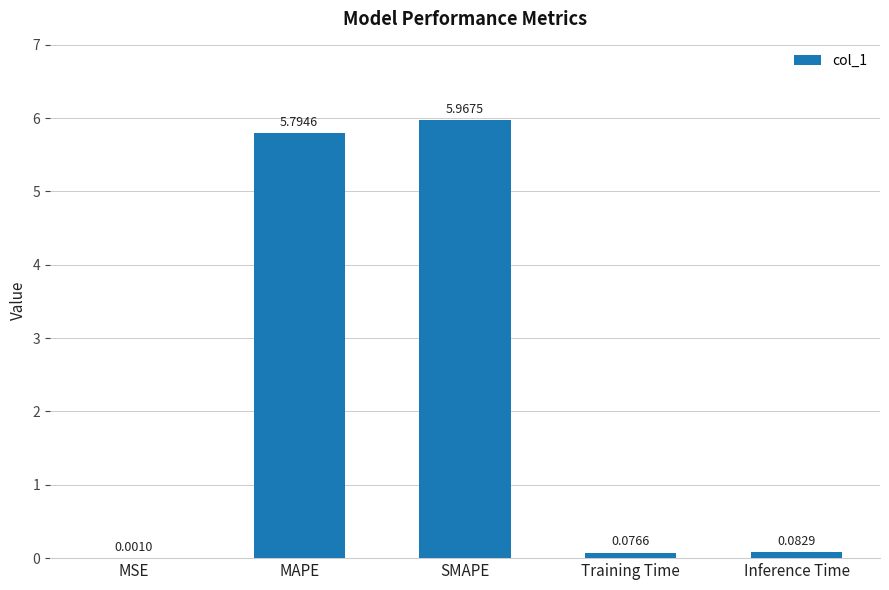

What is the change in value from MAPE to Inference Time?

-5.7